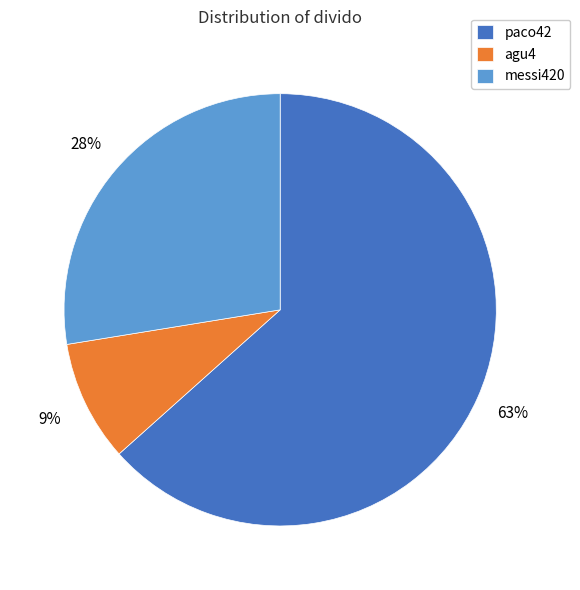

Approximately how many times larger is the value at agu4 compared to messi420?

0.3